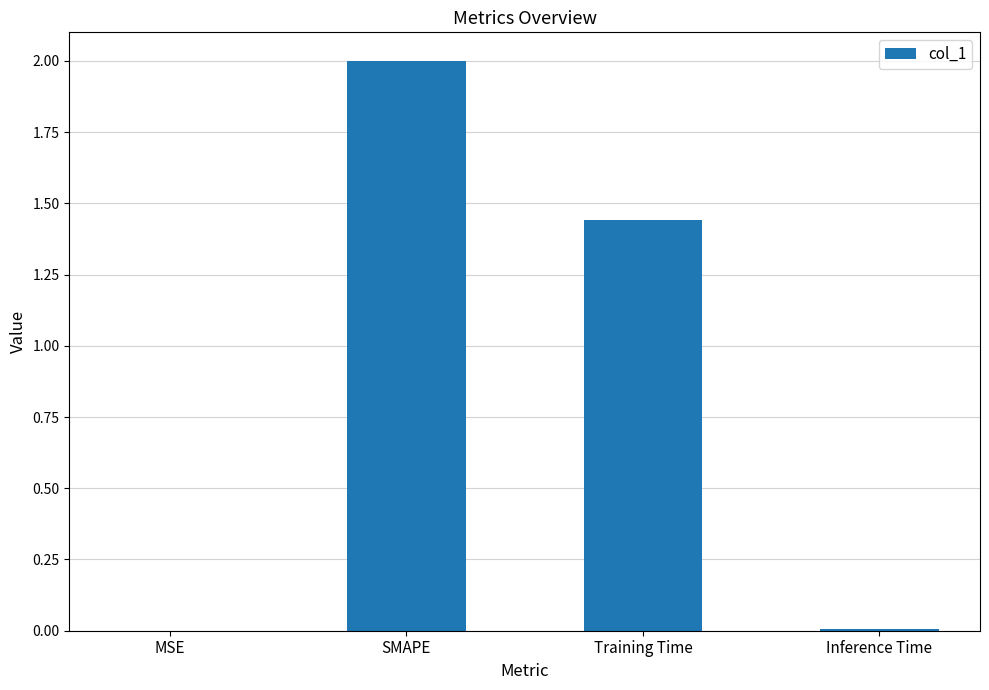

Where is the data nearest to the value 1?

Training Time